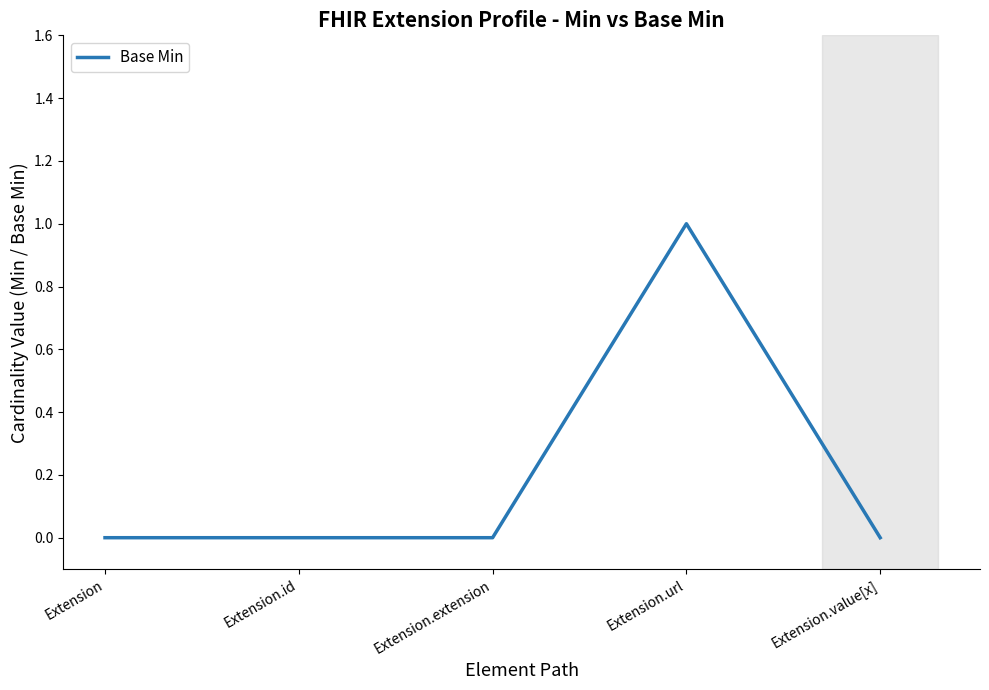

What position from the left is Extension.value[x]?

5